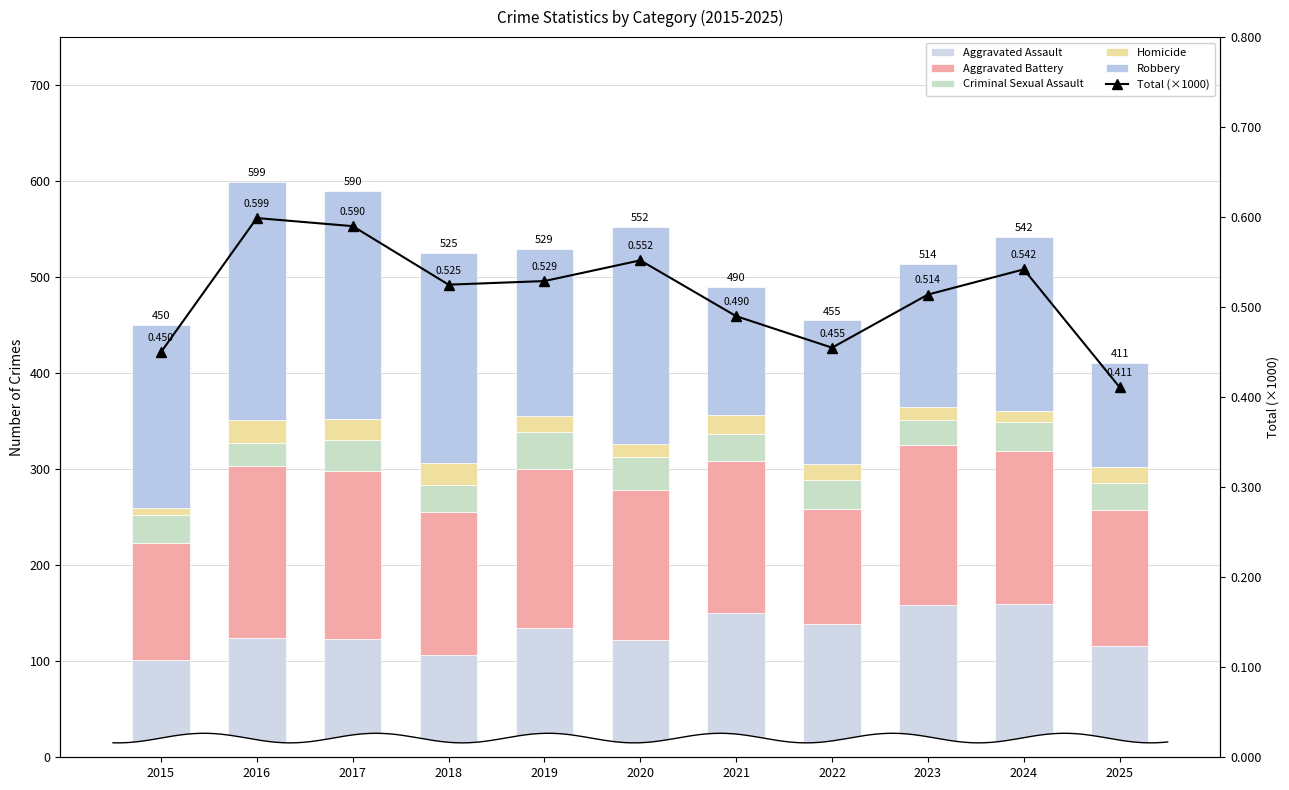

Which has a higher value, 2024 or 2017?

2024